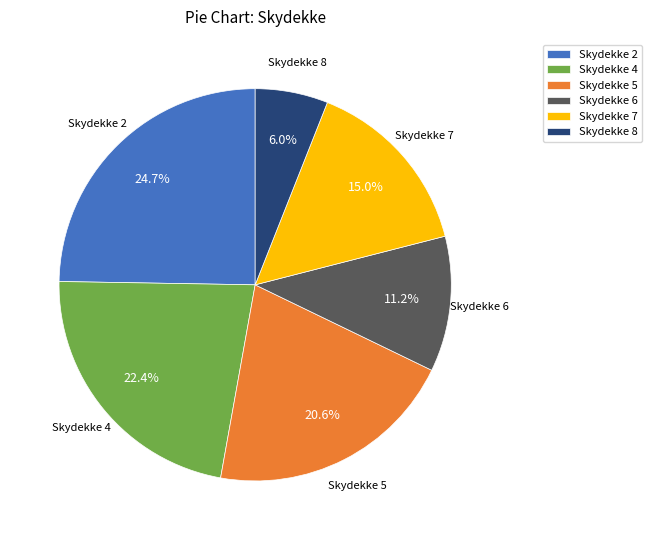

Rank the categories by value from highest to lowest.

Skydekke 2, Skydekke 4, Skydekke 5, Skydekke 7, Skydekke 6, Skydekke 8